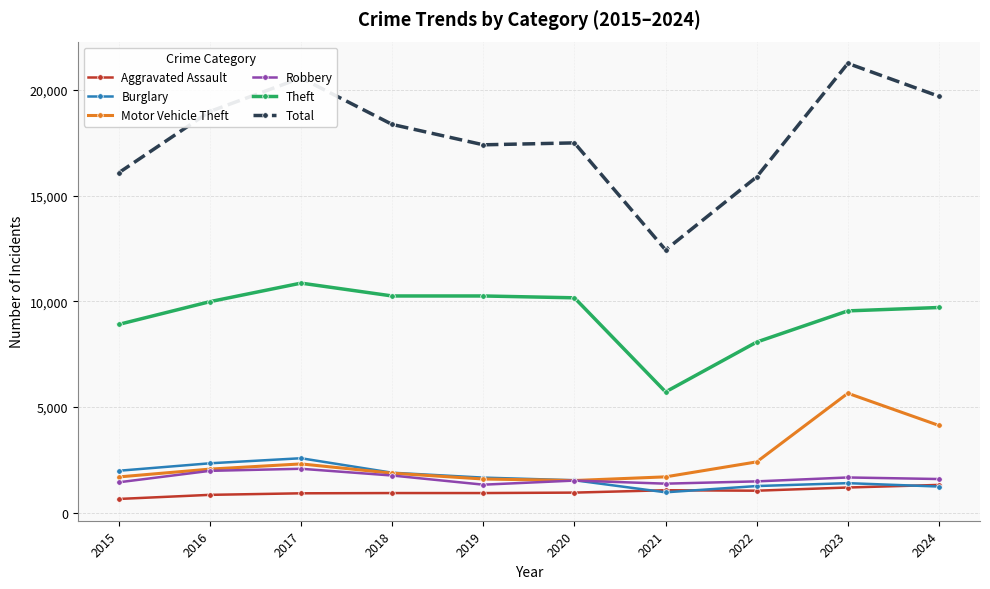

What is the minimum value shown in the chart?

658